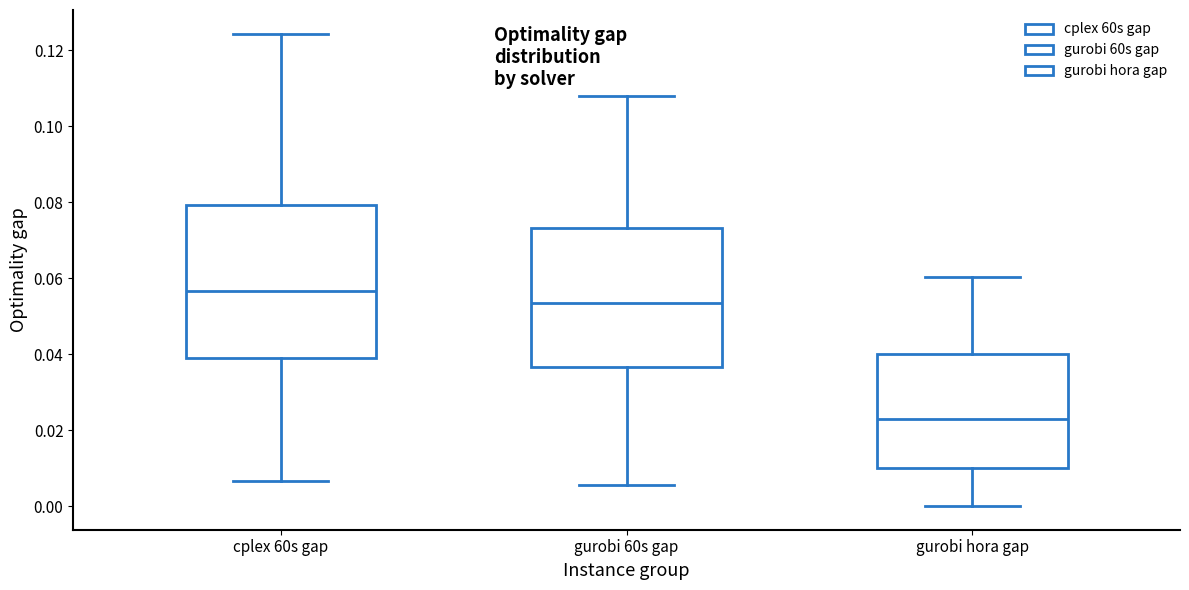

Comparing the boxes themselves (not the whiskers), which one is the tallest?

cplex 60s gap